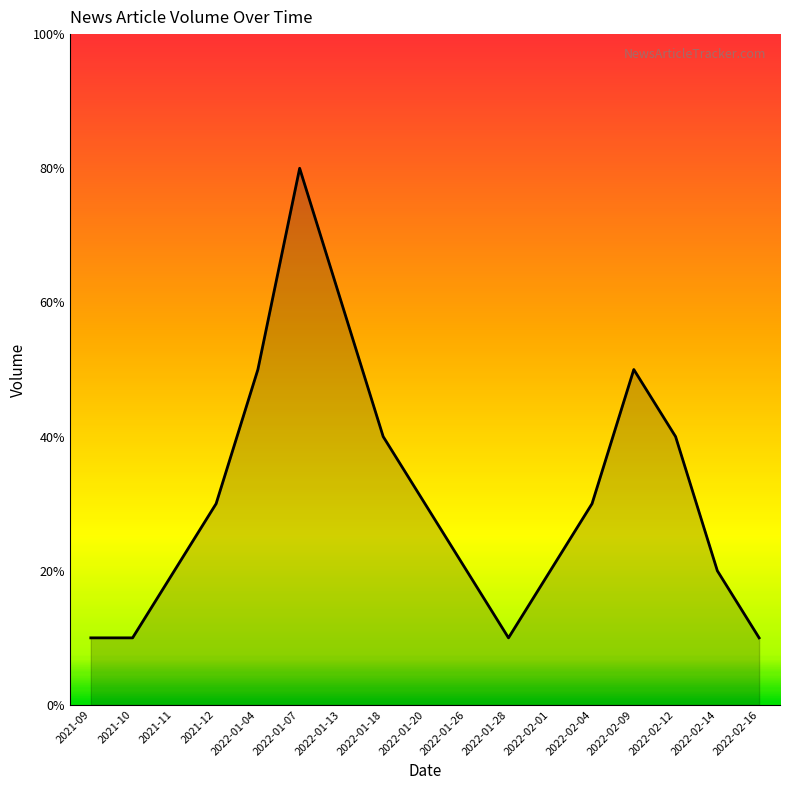

What is the label of the 10th point from the left?

2022-01-26